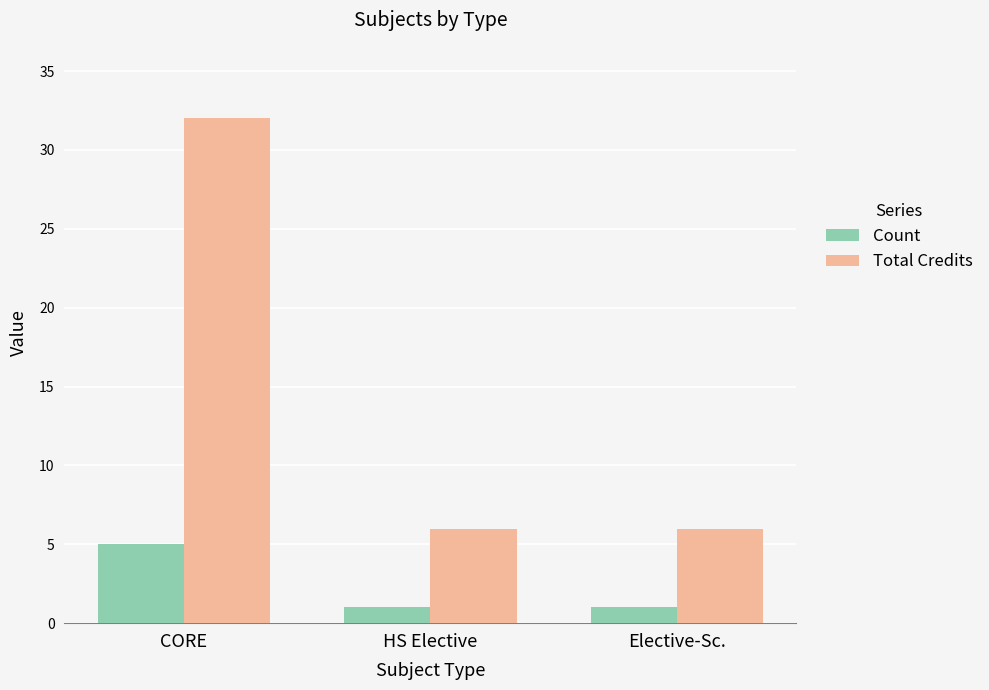

Reading left to right, list all the values displayed in this chart.

Count: 5	1	1
Total Credits: 32	6	6